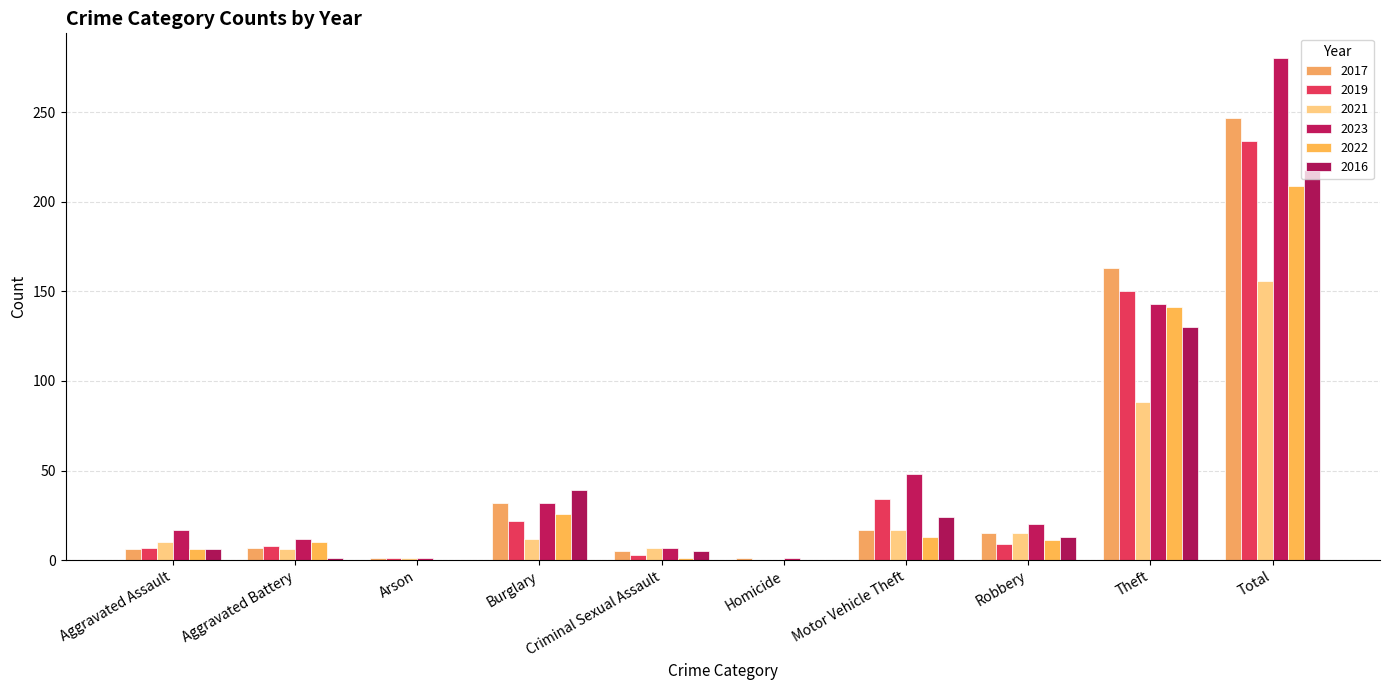

Are the bars grouped side by side (vs. stacked)?

Yes